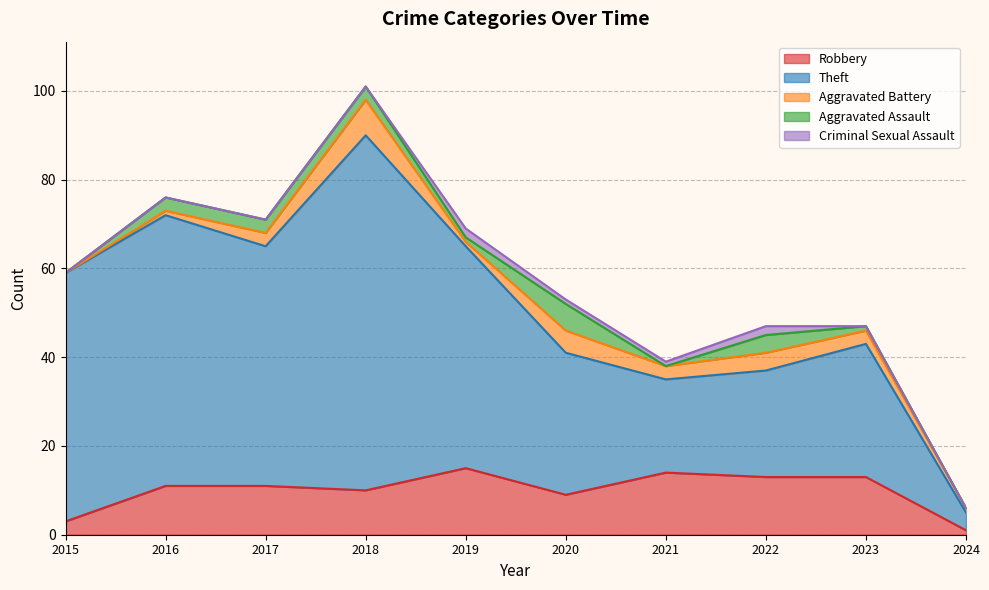

True or false: Aggravated Assault and Theft cross at least once.

False